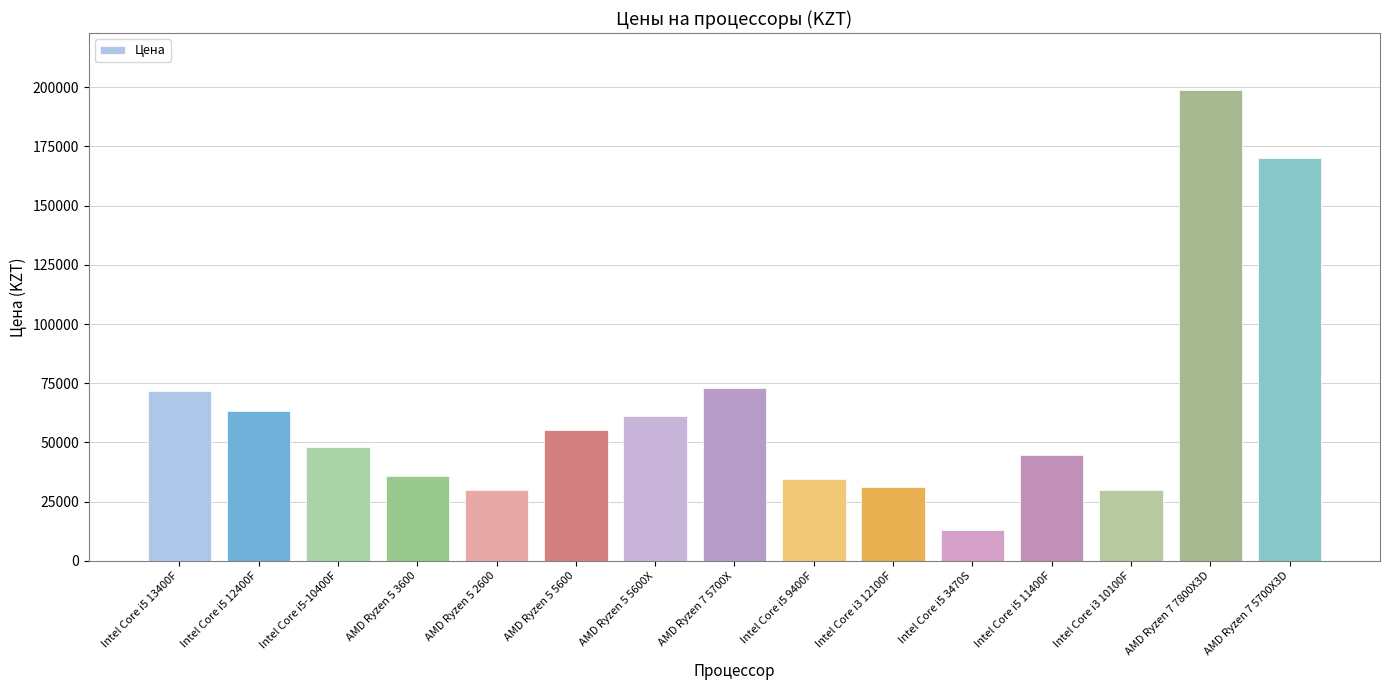

Which category has the highest value across all series?

AMD Ryzen 7 7800X3D